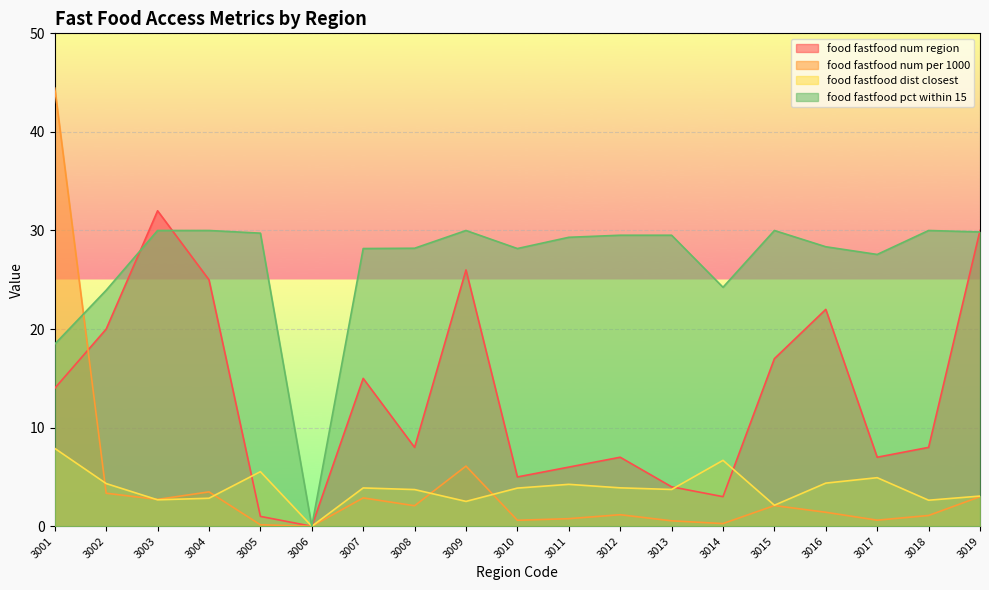

What is the difference between the food_fastfood_dist_closest values at 3017 and 3004?

2.1